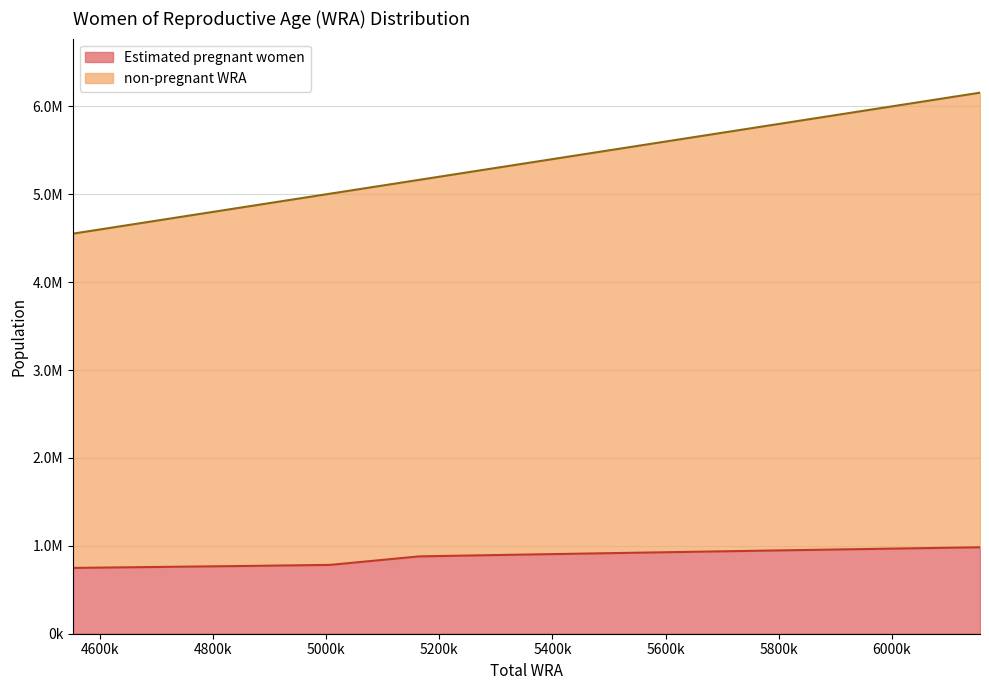

Does the chart have visible grid lines?

Yes